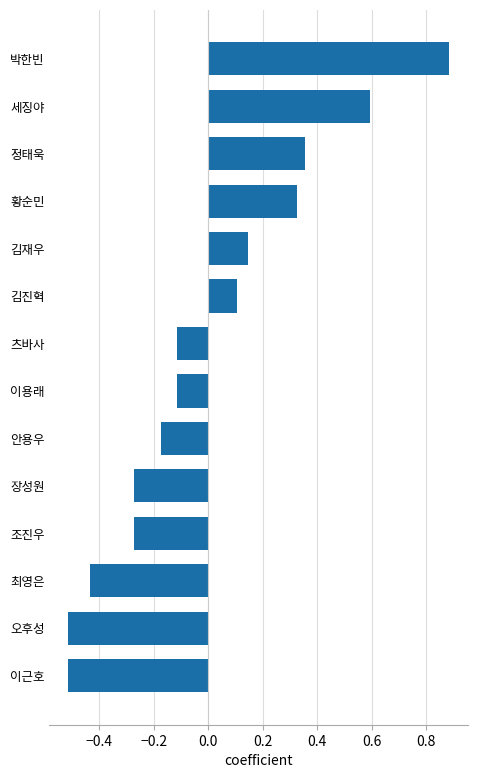

The value at 조진우 is -0.1. True or false?

False